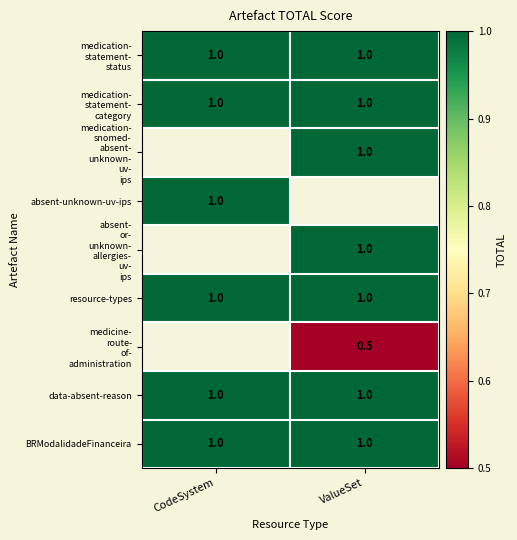

What is the sum of all data-absent-reason values?

2.0